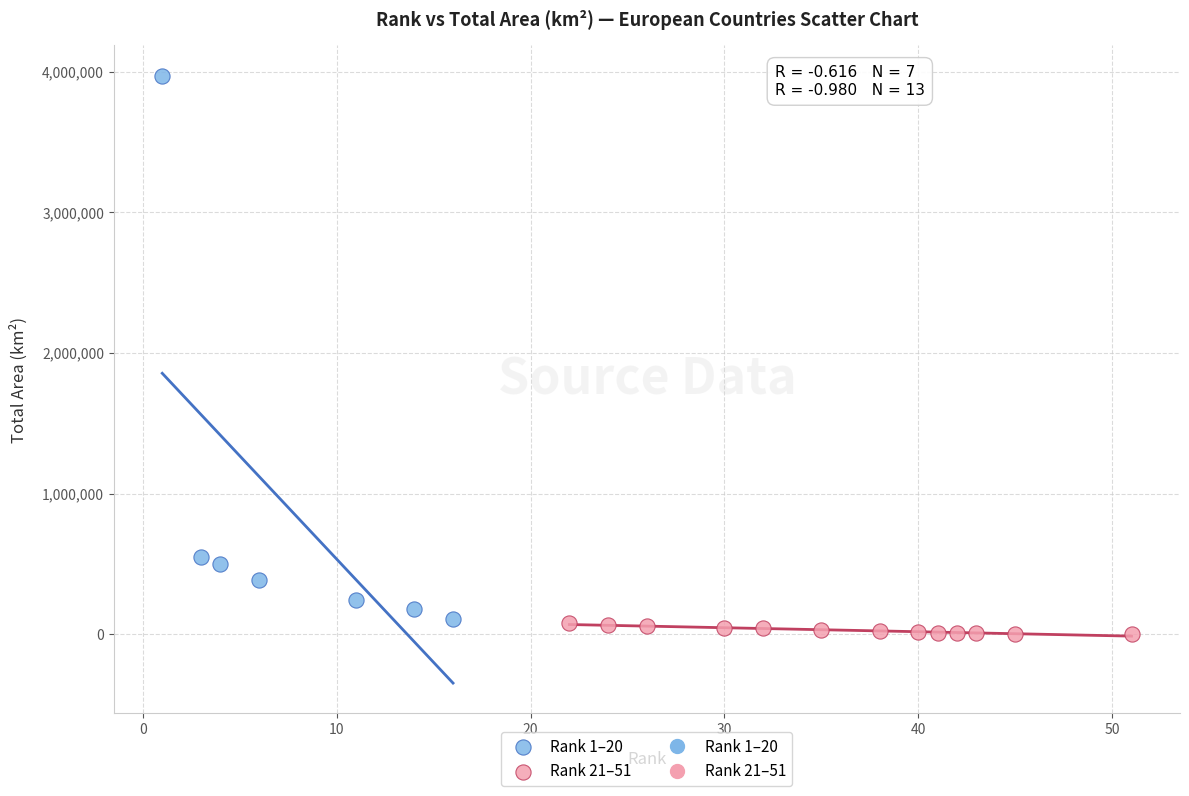

Which series reaches the maximum Y coordinate?

Rank 1–20